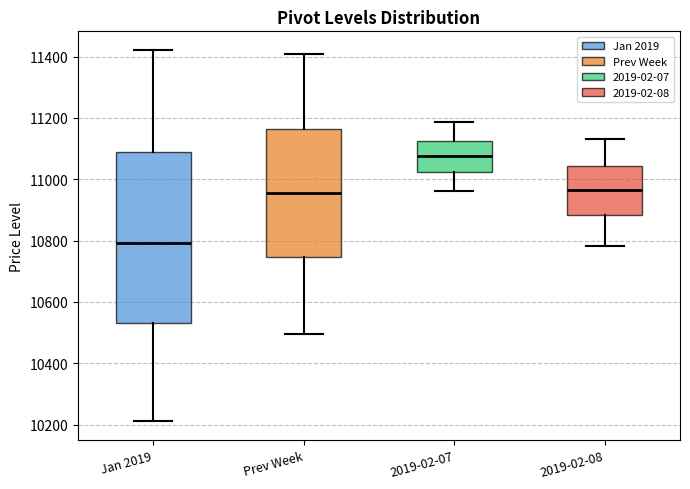

Comparing the boxes themselves (not the whiskers), which one is the tallest?

Jan 2019